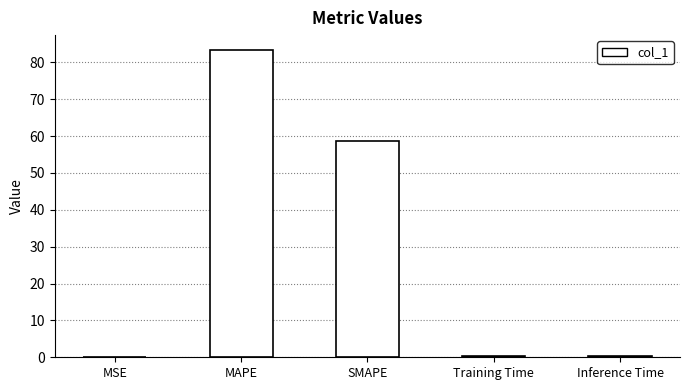

Are the bars horizontal?

No